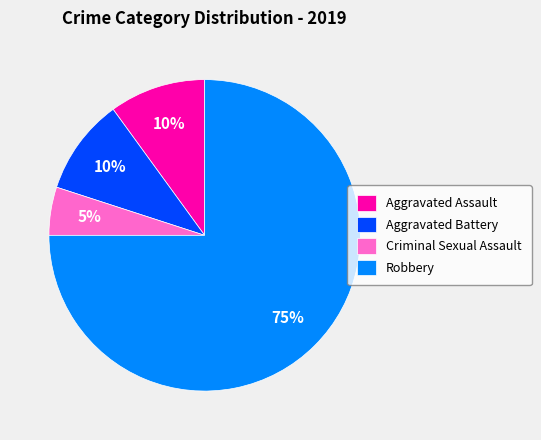

Which category has the biggest portion of the pie?

Robbery